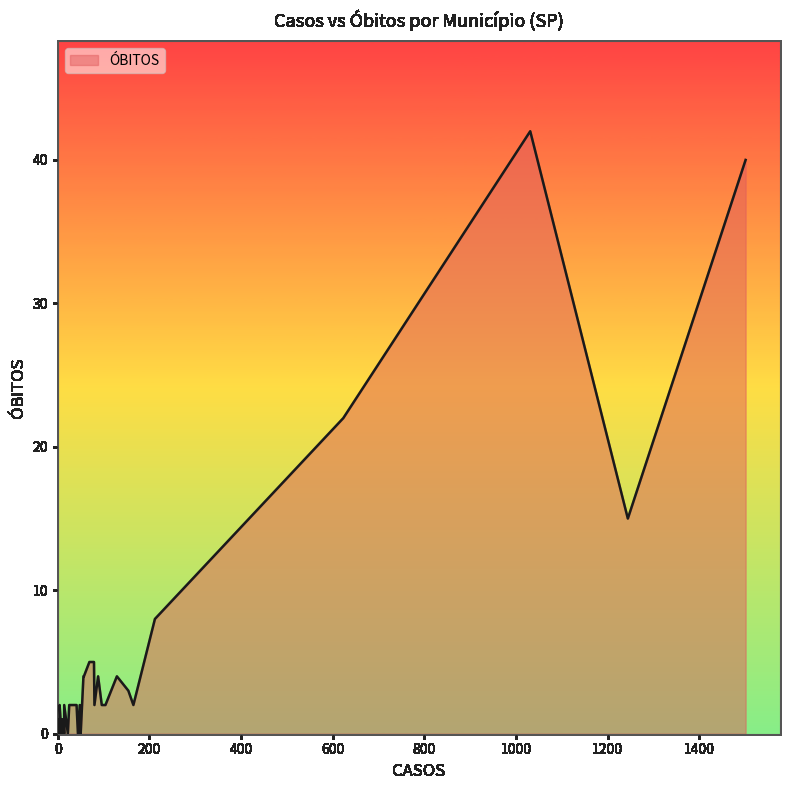

How many interior local peaks (higher than both neighbors) does the data have?

11